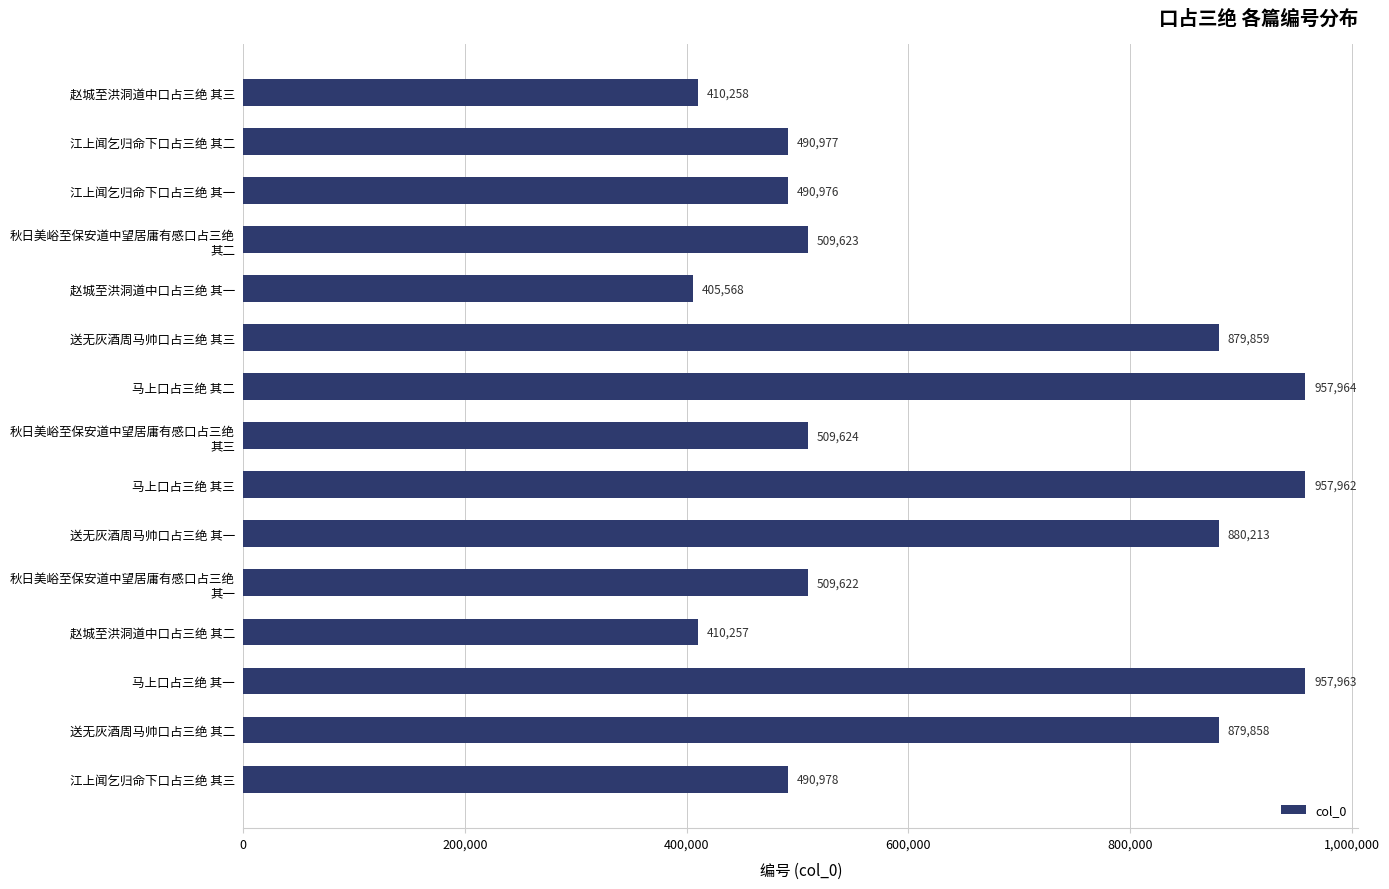

True or false: the data shows 410258 at 赵城至洪洞道中口占三绝 其三.

True